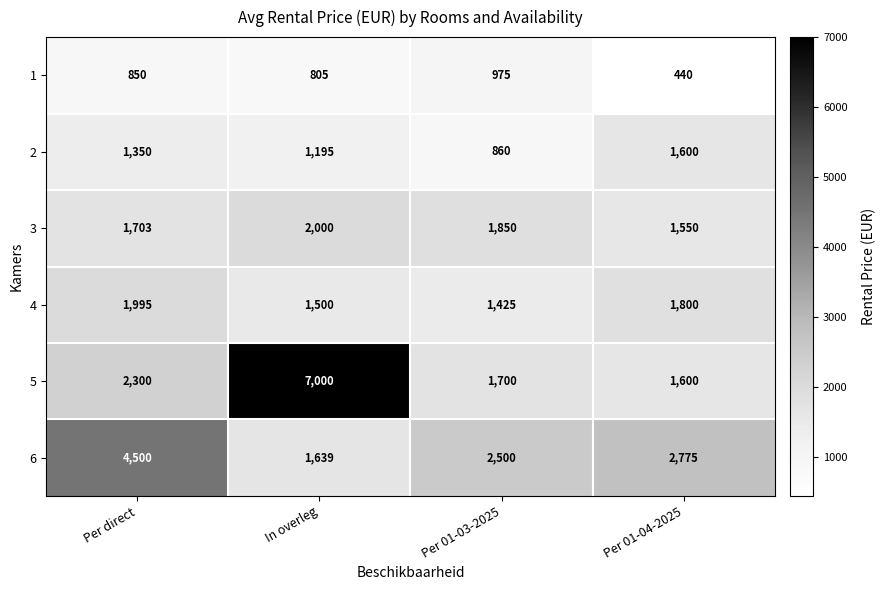

Which series changed the most between Per 01-03-2025 and Per 01-04-2025?

2